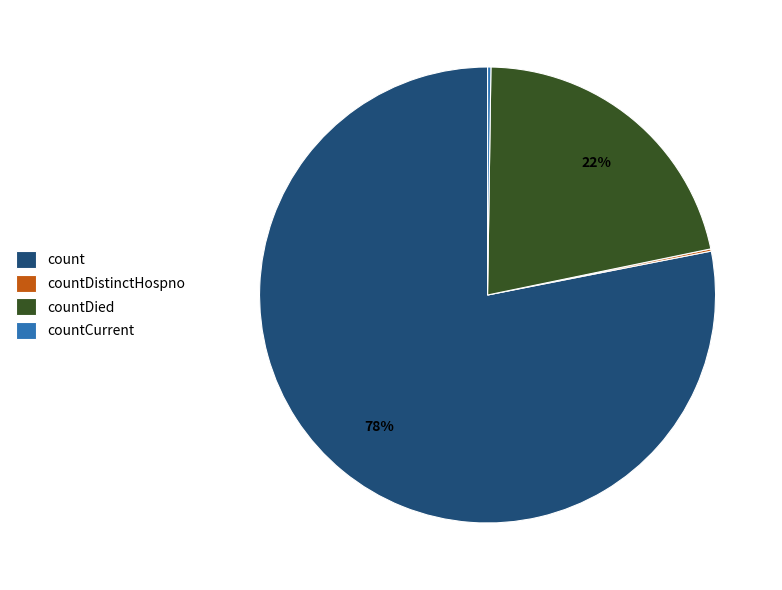

What is the ratio of the value at countDied to the value at count?

0.3